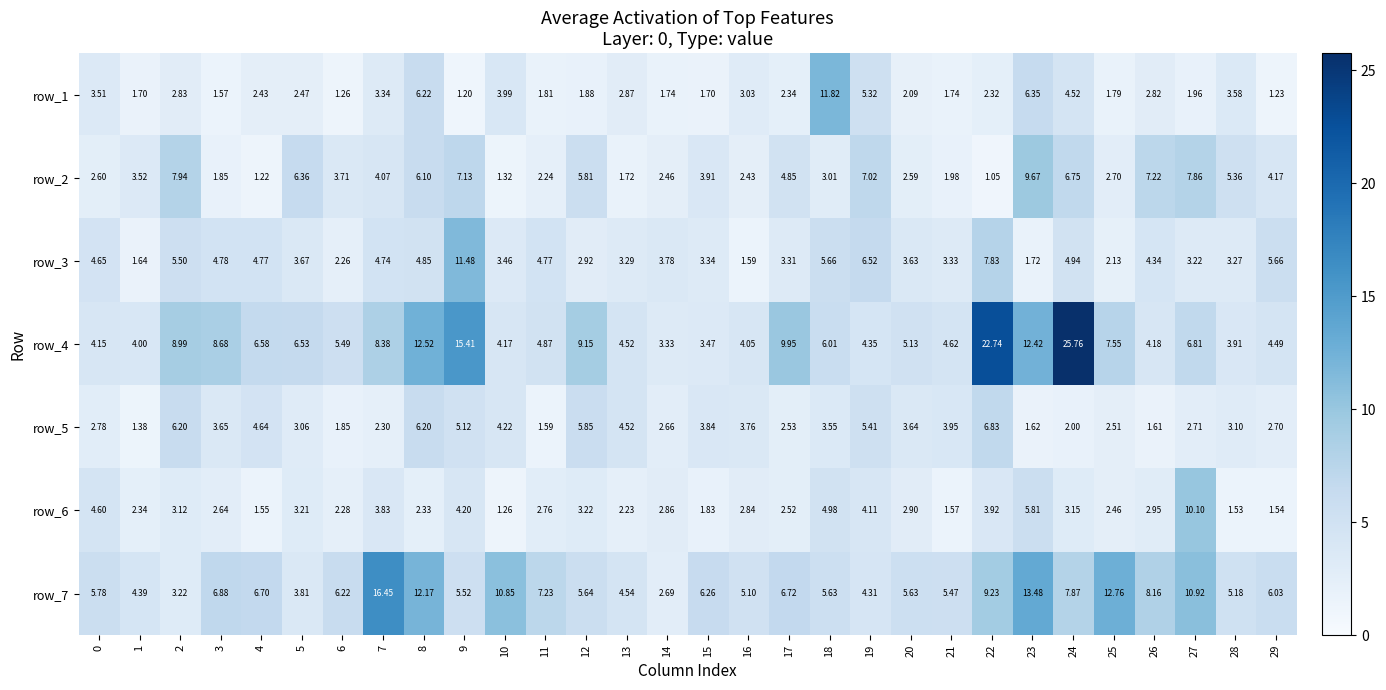

How many series are shown in this chart?

7